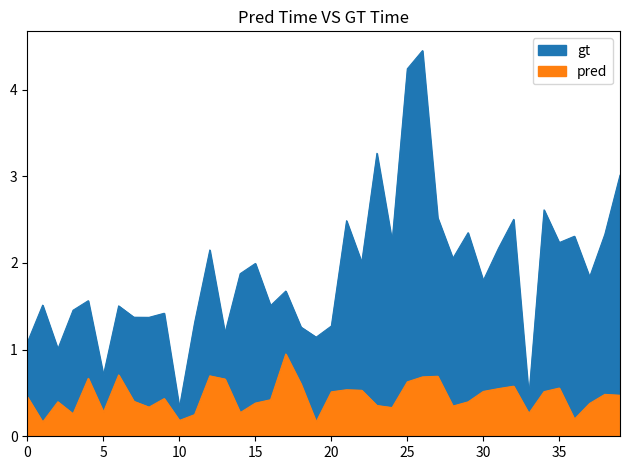

What is the sum of the pred values at 29 and 35?

1.0